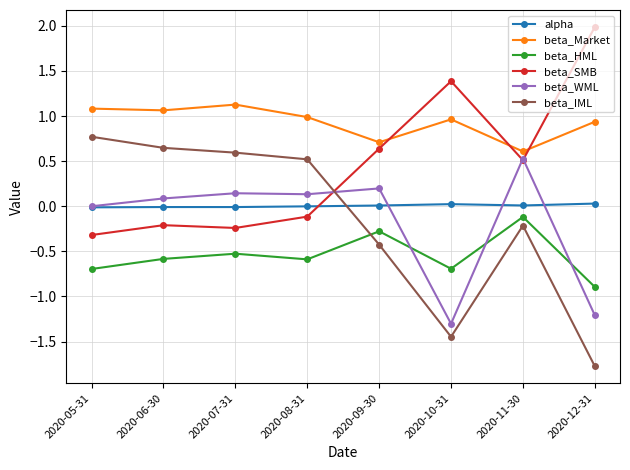

What is the label of the 6th point from the right?

2020-07-31